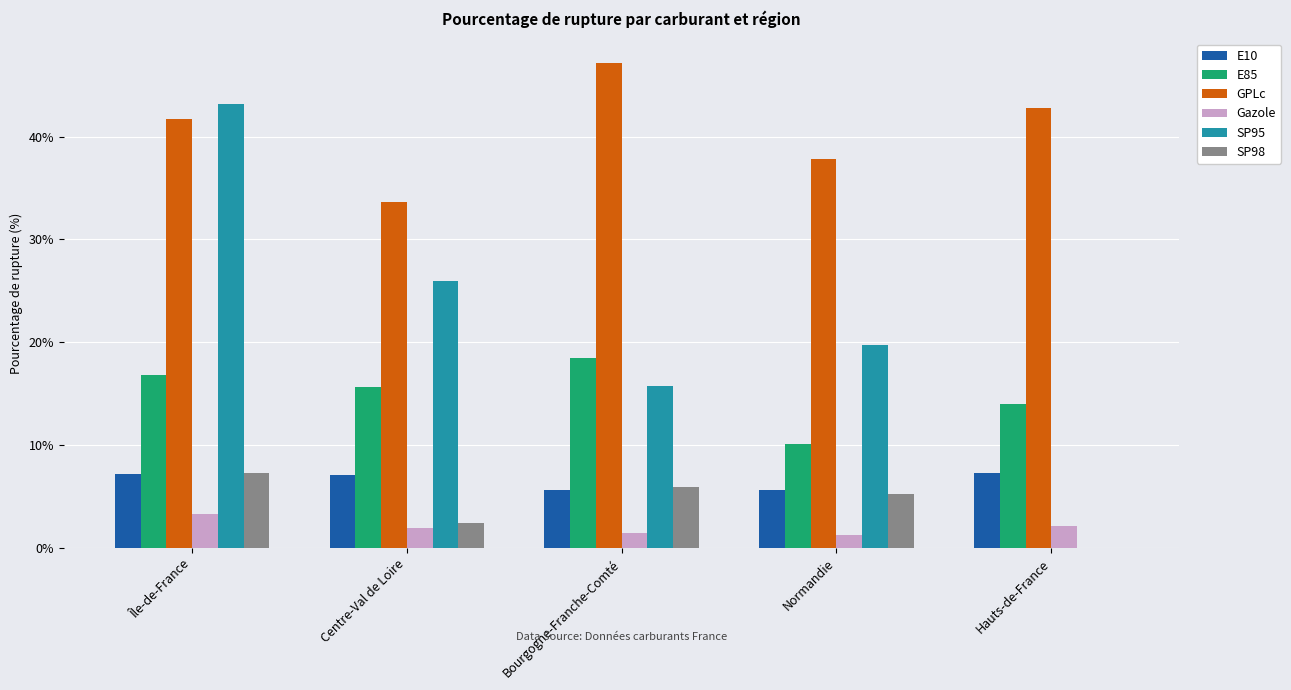

How many groups of bars are there?

5